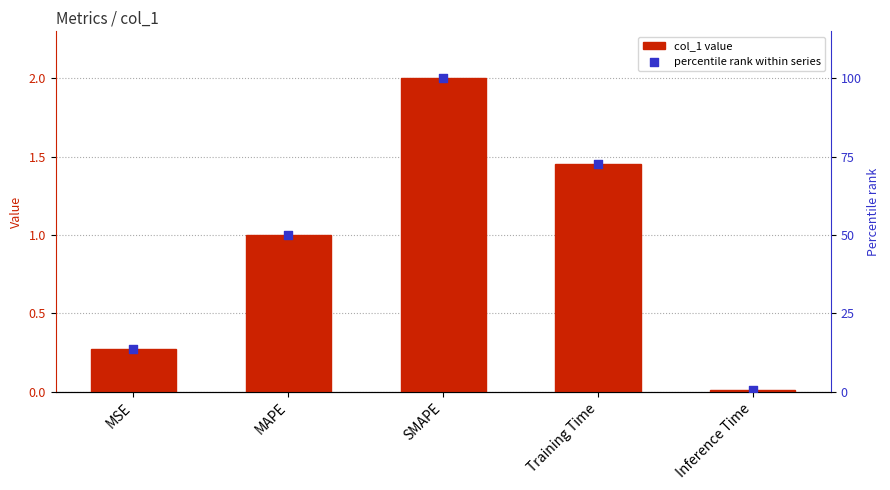

At which category is the sum across all series the highest?

SMAPE